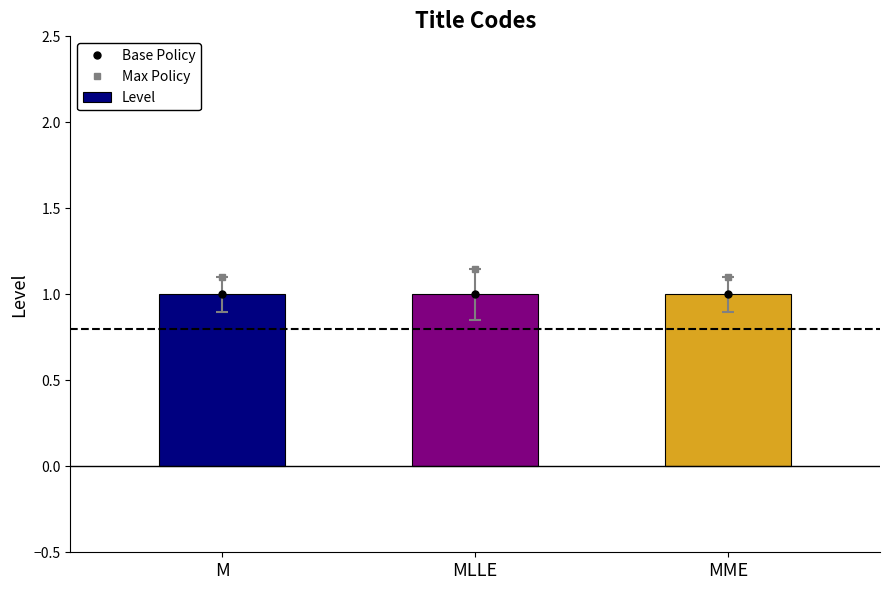

Which label corresponds to the largest value in the chart?

MLLE